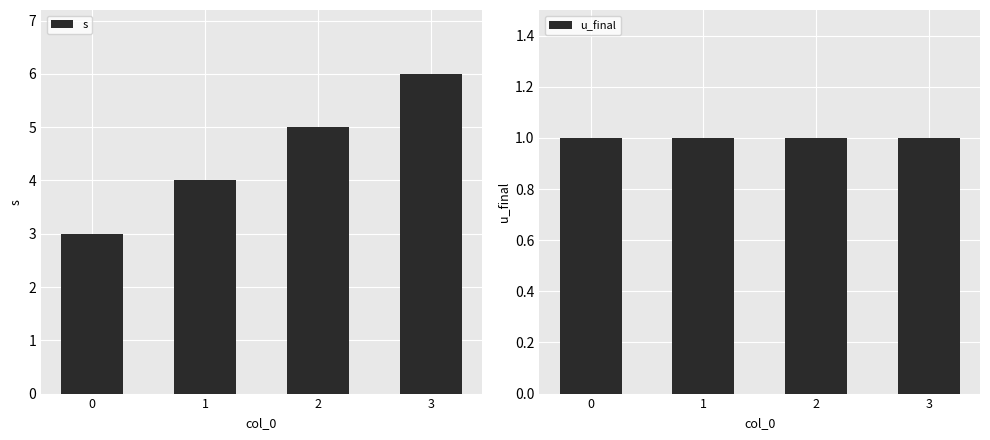

How many distinct data groups are displayed?

2